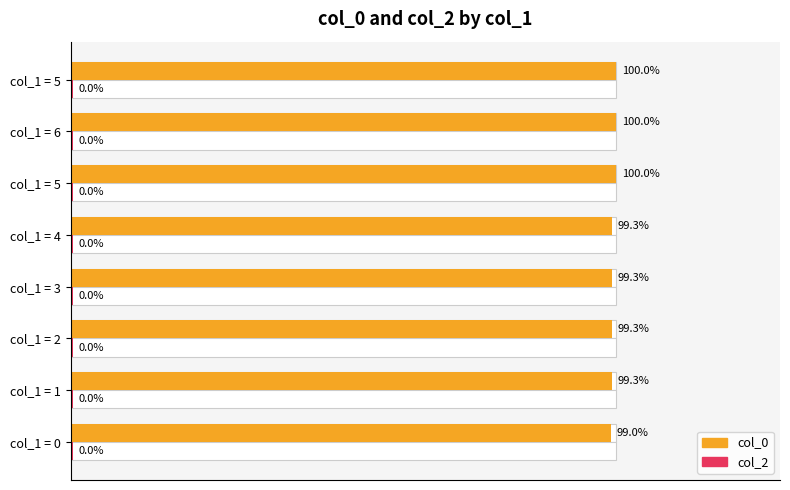

What is the difference between the second highest and second lowest values in the col_0 series?

0.7